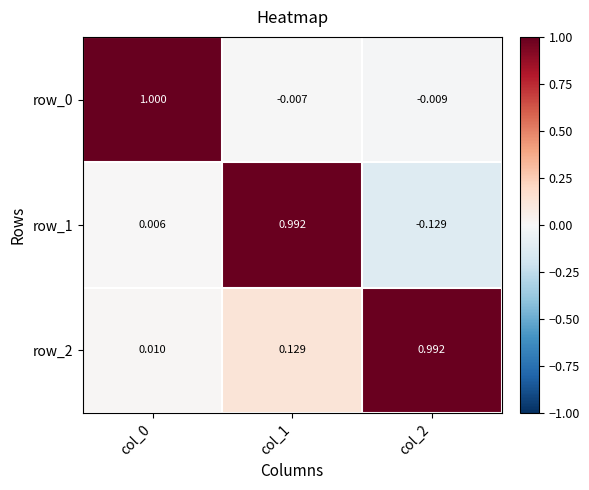

Is the value of row_2 at col_0 greater than the value of row_0 at col_2?

Yes